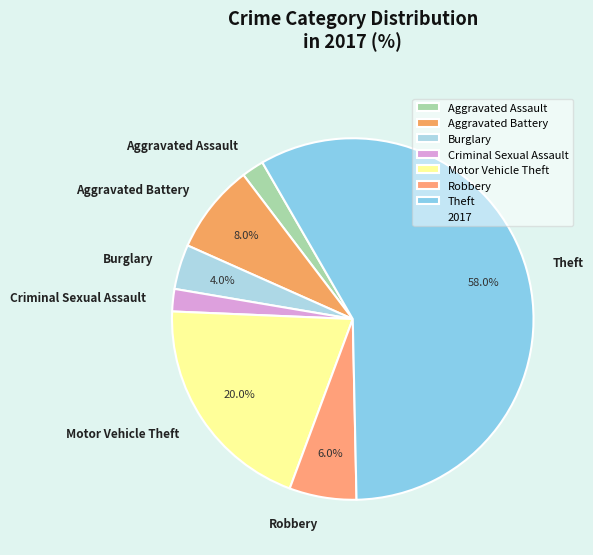

Combined, do Aggravated Assault and Robbery account for over 50%?

No